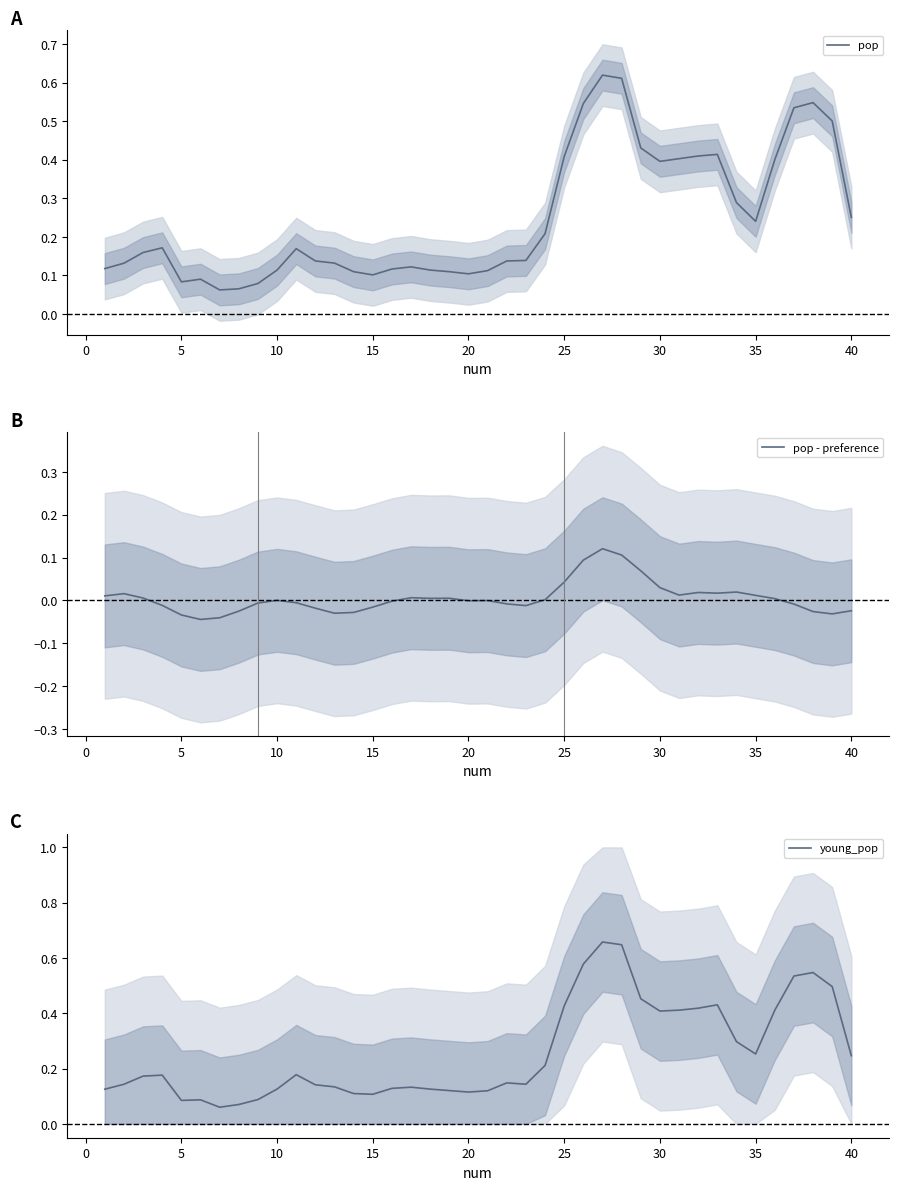

Reading left to right, what are all the values shown in this chart?

pop: 0.1	0.1	0.2	0.2	0.1	0.1	0.1	0.1	0.1	0.1	0.2	0.1	0.1	0.1	0.1	0.1	0.1	0.1	0.1	0.1	0.1	0.1	0.1	0.2	0.4	0.5	0.6	0.6	0.4	0.4	0.4	0.4	0.4	0.3	0.2	0.4	0.5	0.5	0.5	0.3
pop - preference: 0.0	0.0	0.0	-0.0	-0.0	-0.0	-0.0	-0.0	-0.0	0.0	-0.0	-0.0	-0.0	-0.0	-0.0	-0.0	0.0	0.0	0.0	-0.0	-0.0	-0.0	-0.0	0.0	0.0	0.1	0.1	0.1	0.1	0.0	0.0	0.0	0.0	0.0	0.0	0.0	-0.0	-0.0	-0.0	-0.0
young_pop: 0.1	0.1	0.2	0.2	0.1	0.1	0.1	0.1	0.1	0.1	0.2	0.1	0.1	0.1	0.1	0.1	0.1	0.1	0.1	0.1	0.1	0.1	0.1	0.2	0.4	0.6	0.7	0.6	0.5	0.4	0.4	0.4	0.4	0.3	0.3	0.4	0.5	0.5	0.5	0.2